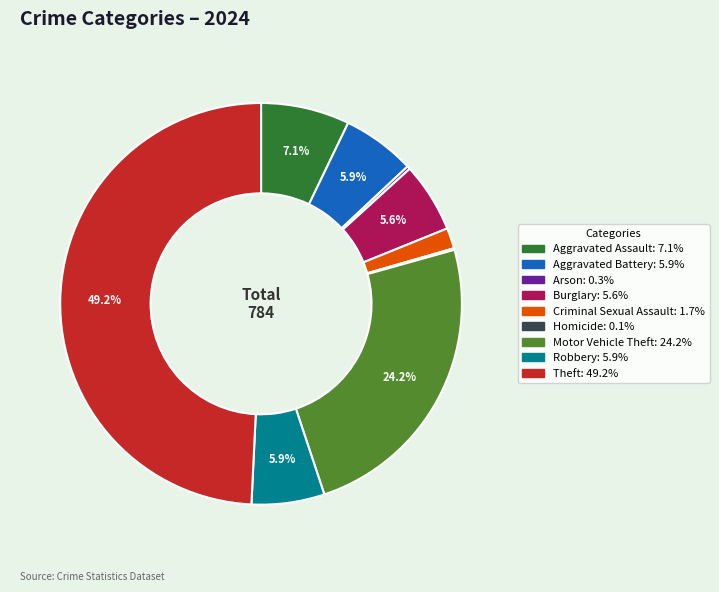

The Burglary slice represents 19% of the pie. True or false?

False